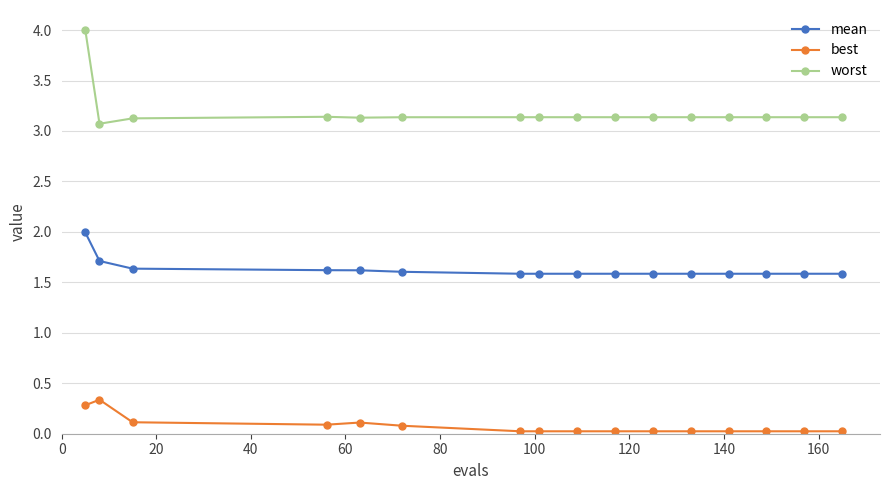

List the series in order of their overall mean, lowest first.

best, mean, worst